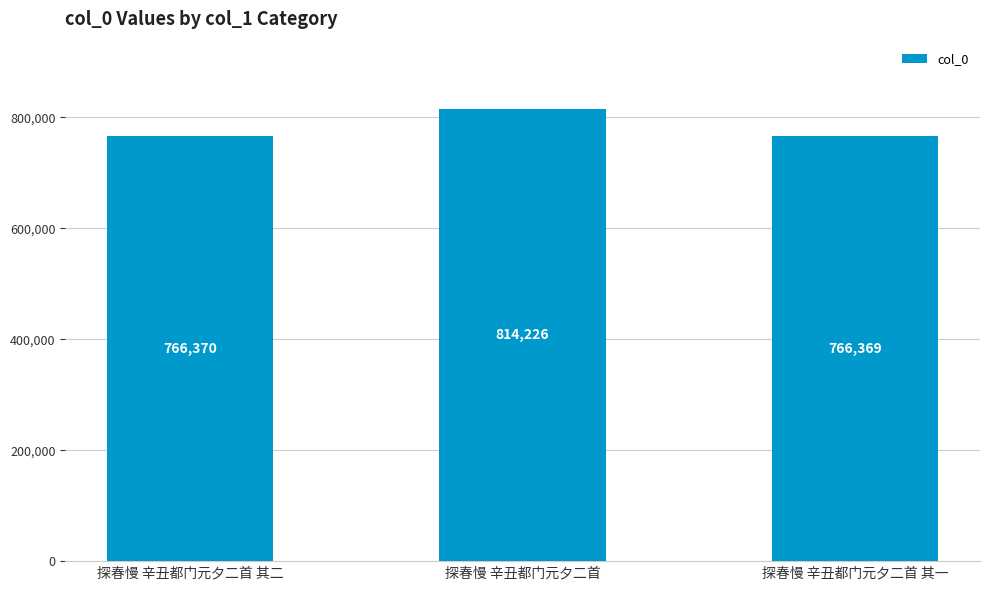

What is the average value?

782322